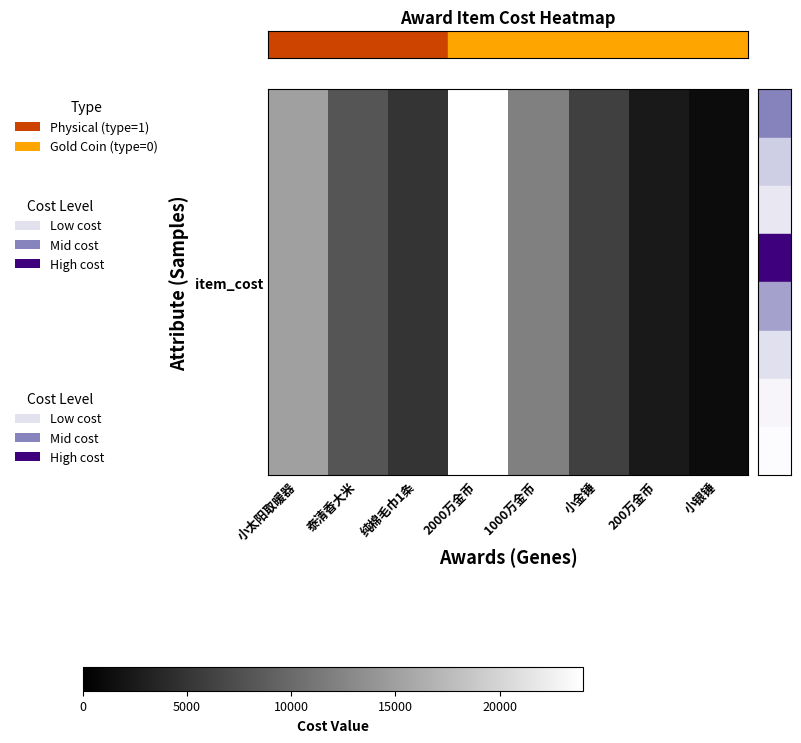

What is the ratio of the value at 小太阳取暖器 to the value at 泰清香大米?

1.9